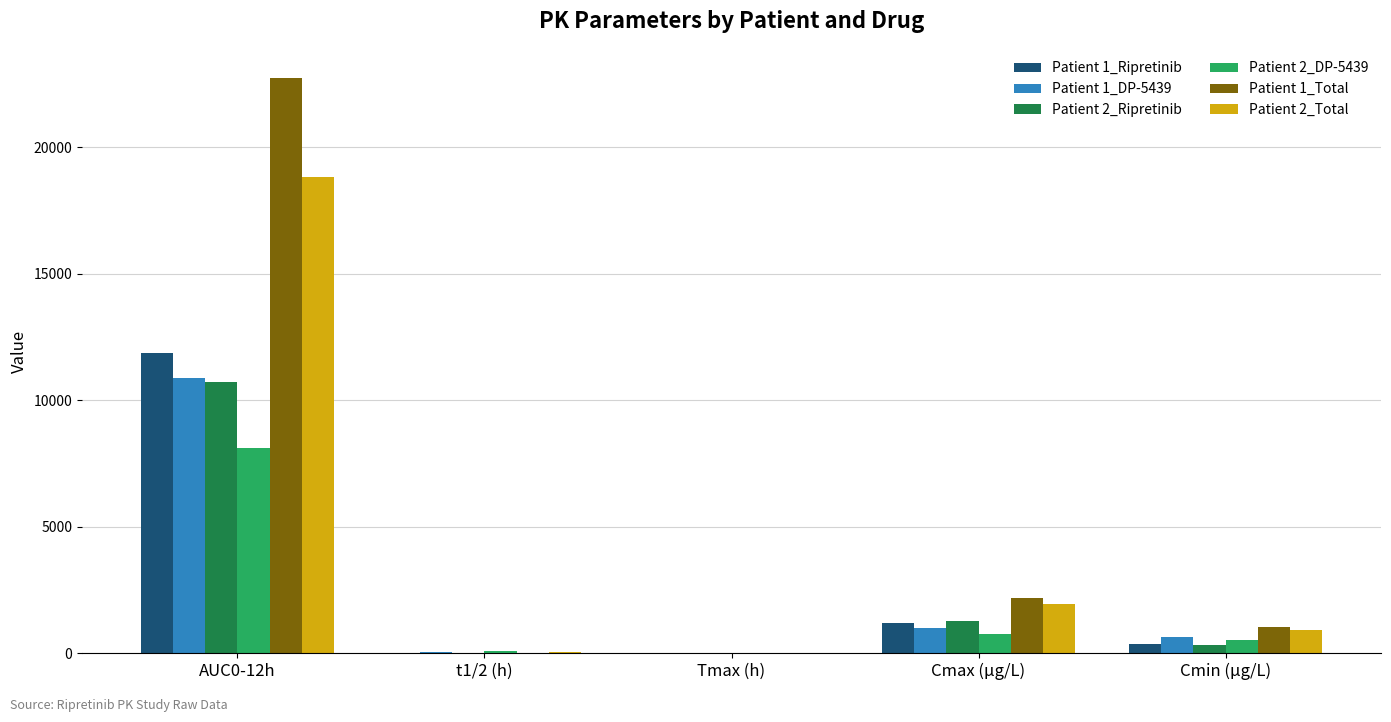

What is the maximum value for Patient 1_Ripretinib?

11867.6